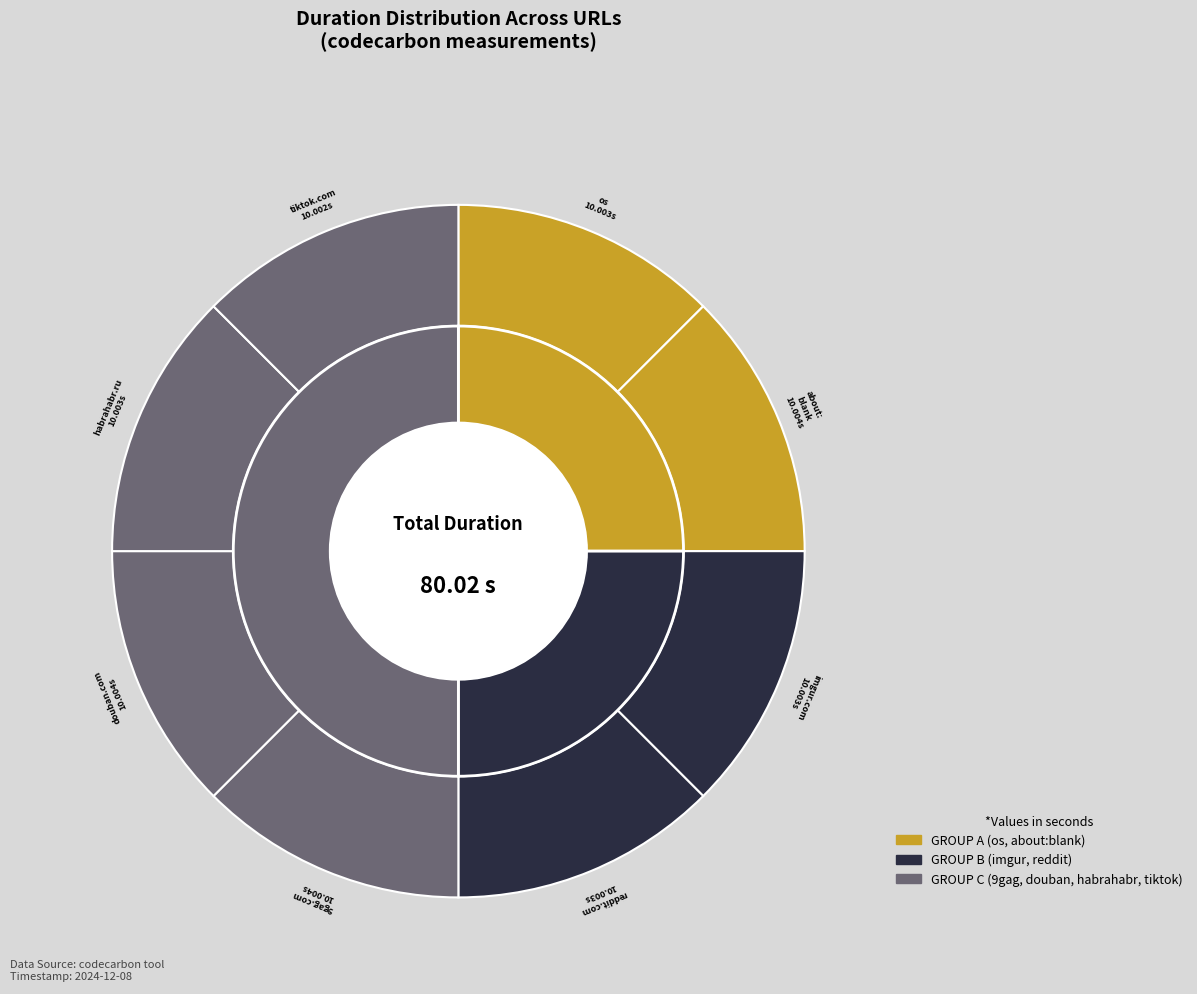

To the nearest percent, what is the average slice percentage?

12%